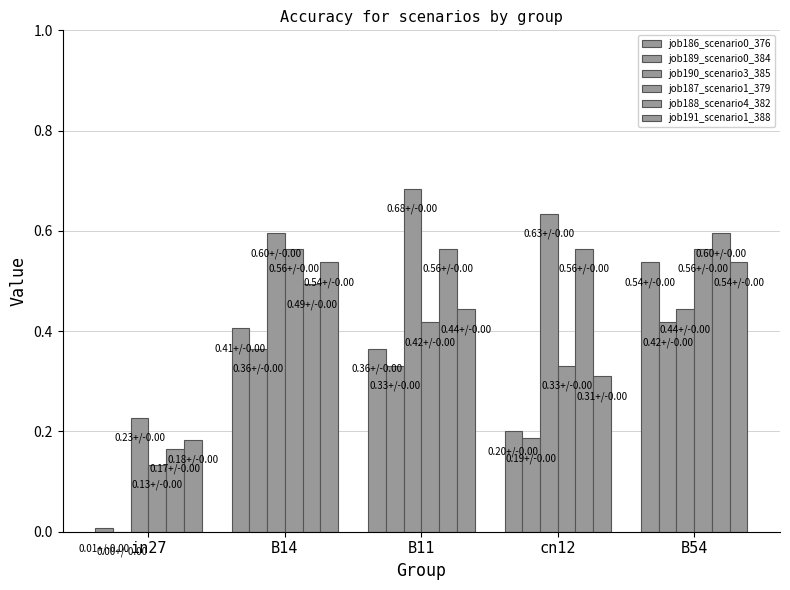

Reading left to right, extract all data points from this chart.

job186_scenario0_376: in27=0.0	B14=0.4	B11=0.4	cn12=0.2	B54=0.5
job189_scenario0_384: in27=0.0	B14=0.4	B11=0.3	cn12=0.2	B54=0.4
job190_scenario3_385: in27=0.2	B14=0.6	B11=0.7	cn12=0.6	B54=0.4
job187_scenario1_379: in27=0.1	B14=0.6	B11=0.4	cn12=0.3	B54=0.6
job188_scenario4_382: in27=0.2	B14=0.5	B11=0.6	cn12=0.6	B54=0.6
job191_scenario1_388: in27=0.2	B14=0.5	B11=0.4	cn12=0.3	B54=0.5